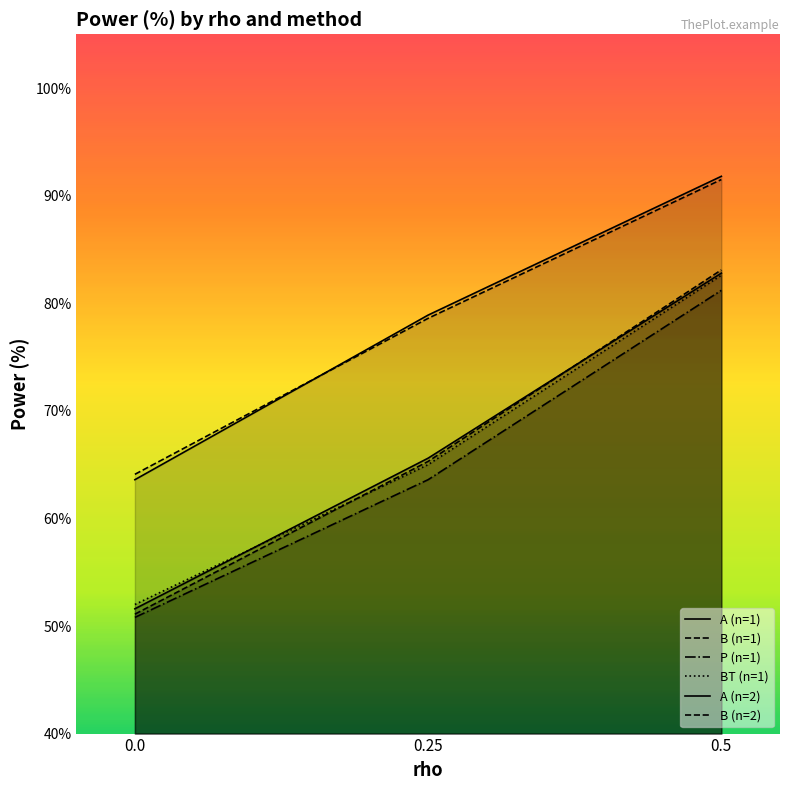

Reading left to right, list all the values displayed in this chart.

A (n=1): 0.0=51.6	0.25=65.6	0.5=82.8
B (n=1): 0.0=51.1	0.25=65.3	0.5=83.1
P (n=1): 0.0=50.8	0.25=63.6	0.5=81.2
BT (n=1): 0.0=52.0	0.25=65.0	0.5=82.6
A (n=2): 0.0=63.6	0.25=78.9	0.5=91.8
B (n=2): 0.0=64.1	0.25=78.6	0.5=91.5